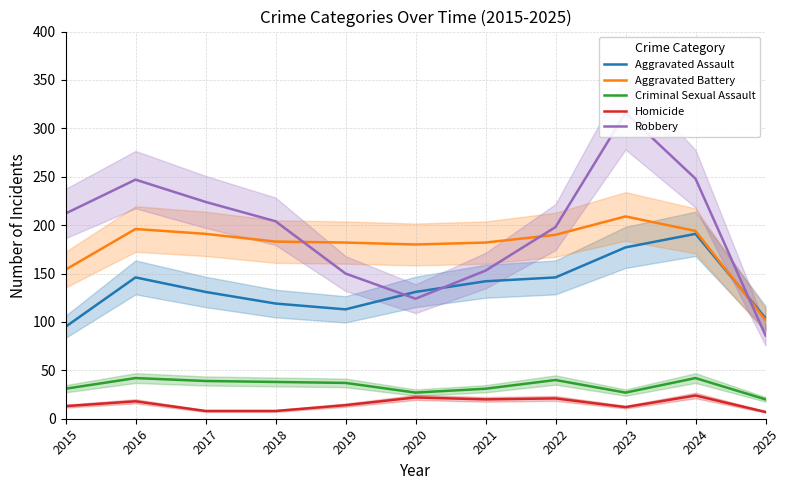

What is the sum of the Criminal Sexual Assault values at 2019 and 2021?

68